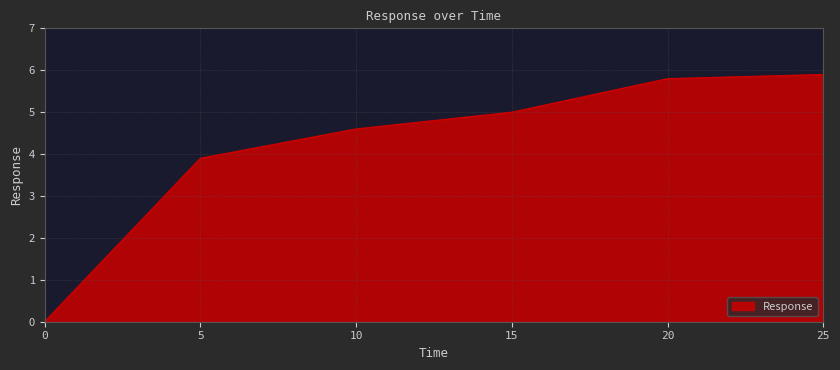

The value at 10 is 4.6. True or false?

True